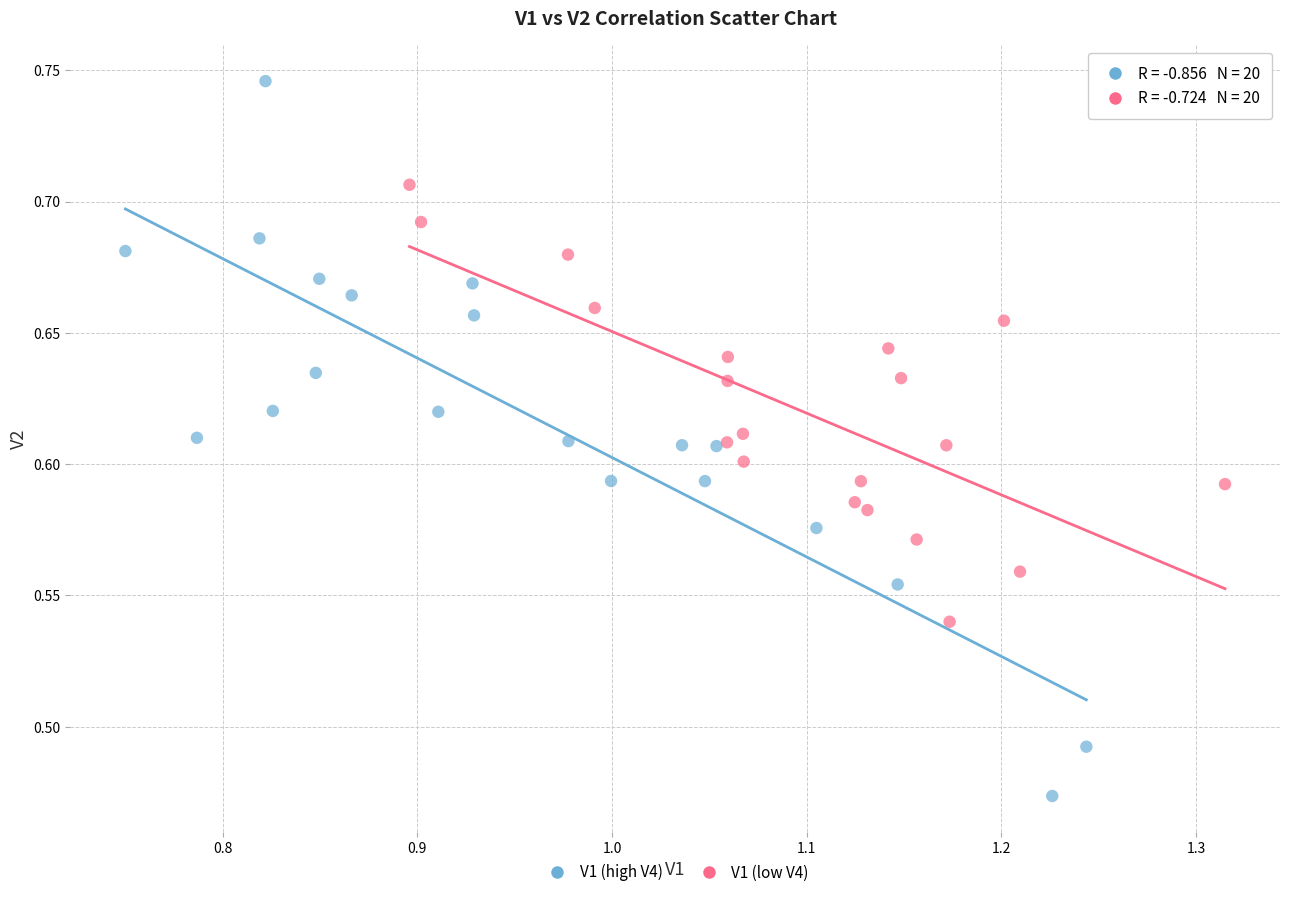

Which series contains the lowest Y value?

V1 (high V4)